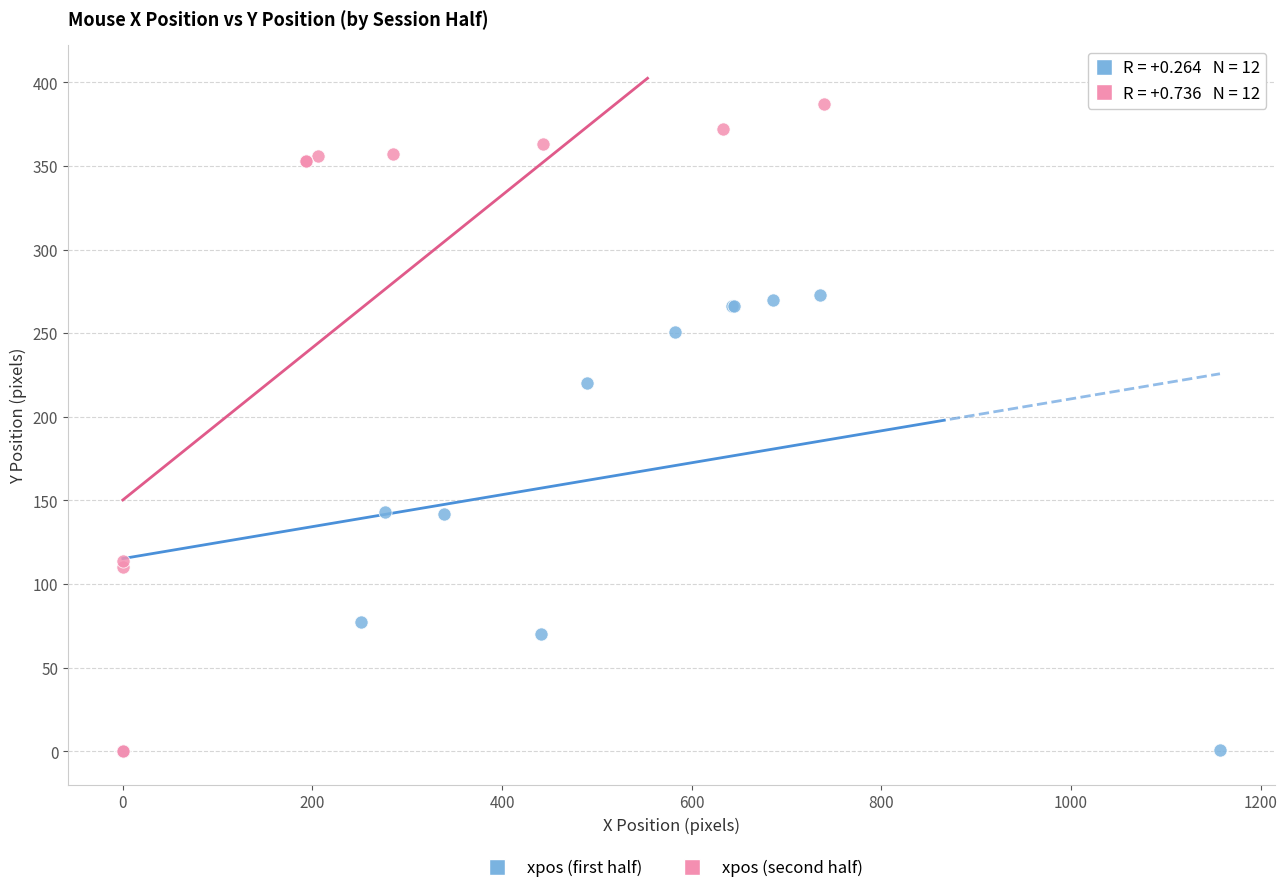

Which series has the largest Y range (max minus min)?

xpos (second half)